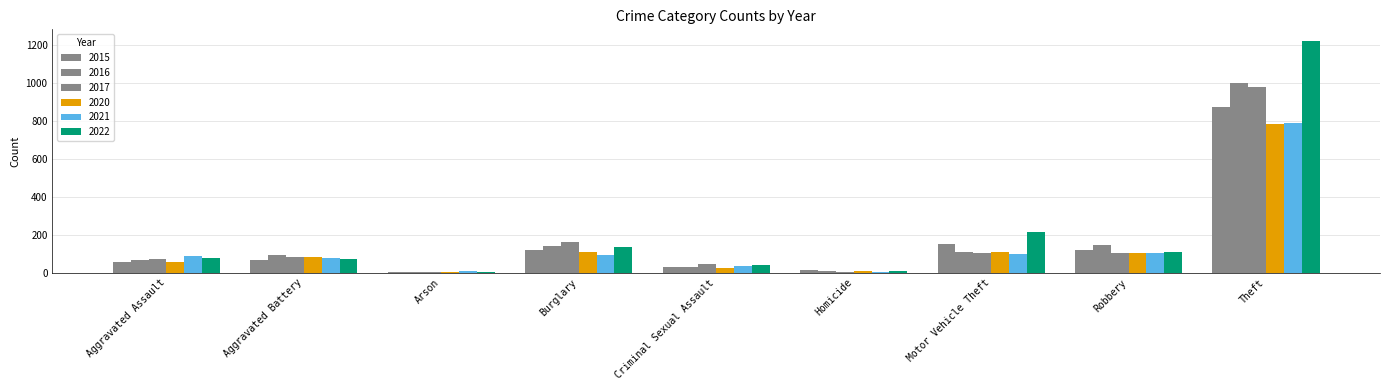

At how many categories does at least one series exceed 181?

2